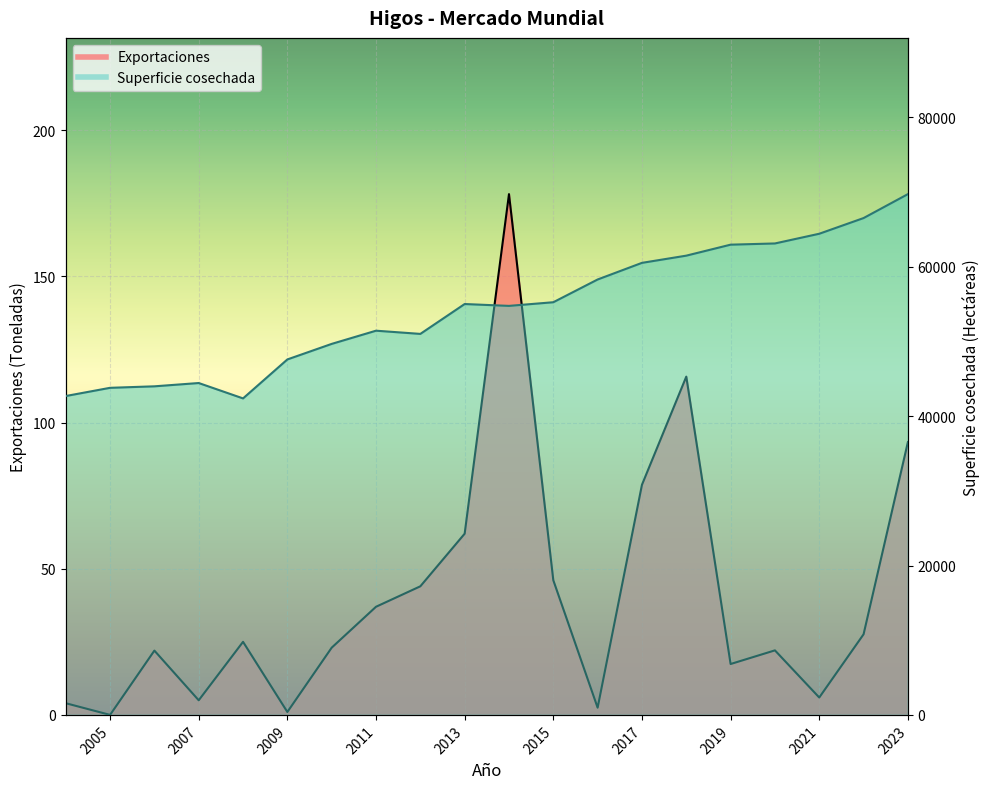

Reading left to right, list all the values displayed in this chart.

Exportaciones: 93.3	27.6	6.0	22.1	17.4	115.7	78.7	2.5	46.1	178.2	62.0	44.0	37.0	23.0	1.0	25.0	5.0	22.0	0.0	4.0
Superficie cosechada: 69737.0	66532.0	64431.0	63131.0	62969.0	61498.0	60533.0	58306.0	55260.0	54771.0	55020.0	51020.0	51449.0	49682.0	47600.0	42381.0	44441.0	44000.0	43800.0	42700.0